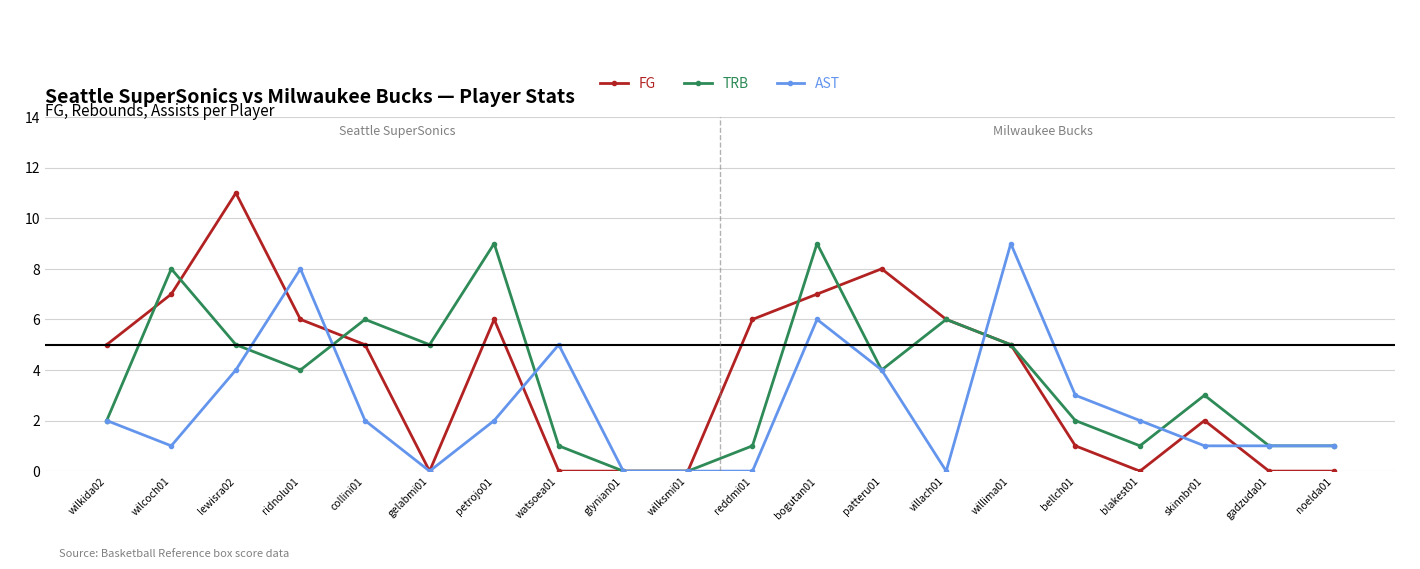

What is the value of the AST point at the 17th from the left?

2